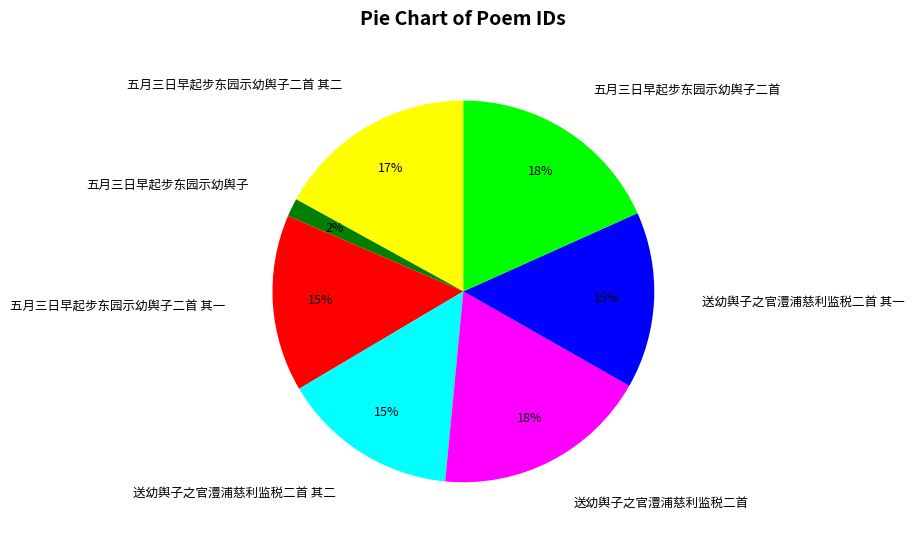

Which category has the smallest portion of the pie?

五月三日早起步东园示幼舆子